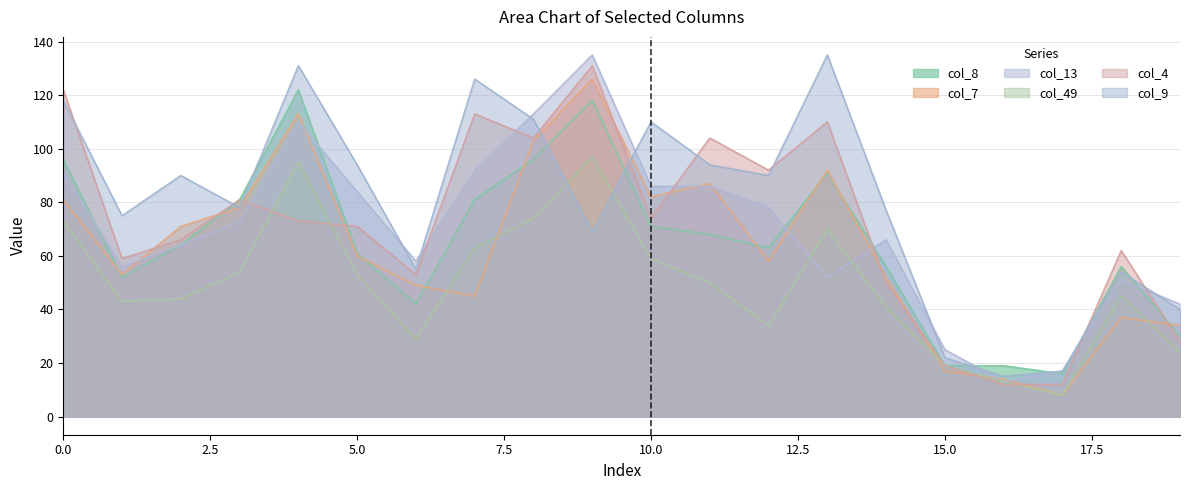

List the series in order of their peak value, lowest first.

col_49, col_8, col_7, col_4, col_13, col_9